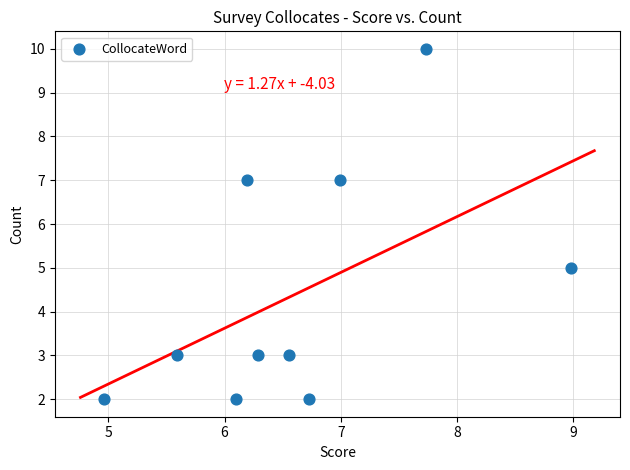

What is the average Y value?

4